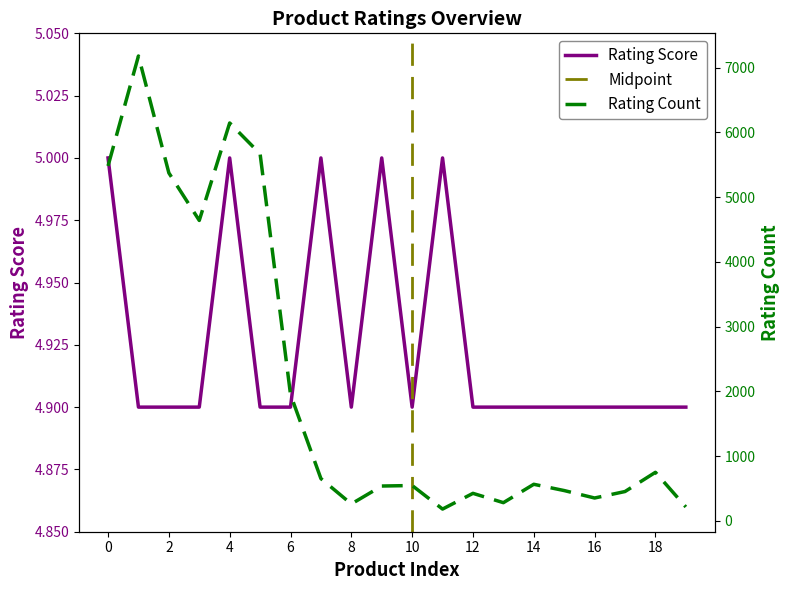

The Rating Score series shows 1.6 at 6. True or false?

False